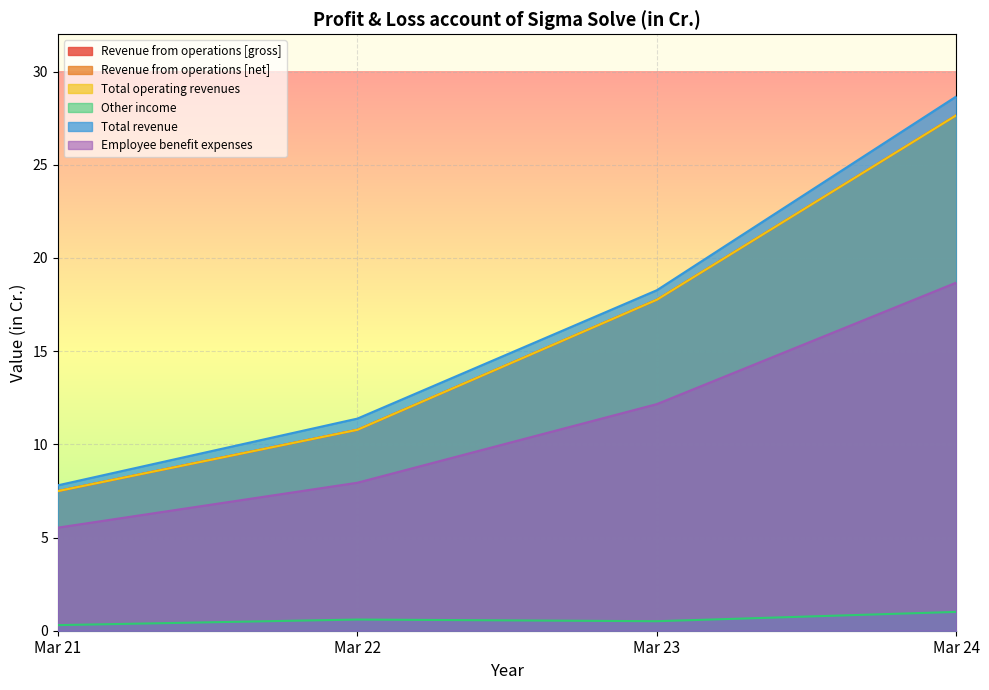

The value of Total operating revenues at Mar 21 is 12.2. True or false?

False